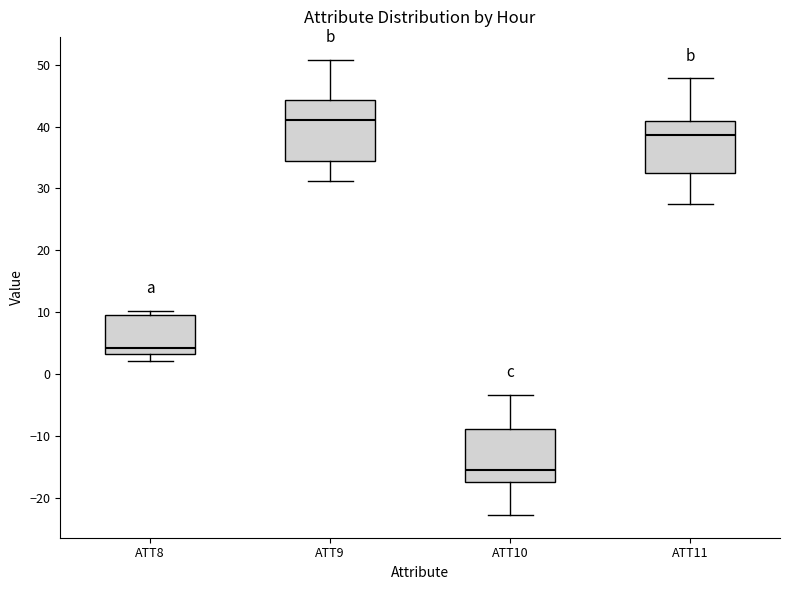

Which box is the tallest, from its lower edge to its upper edge?

ATT9